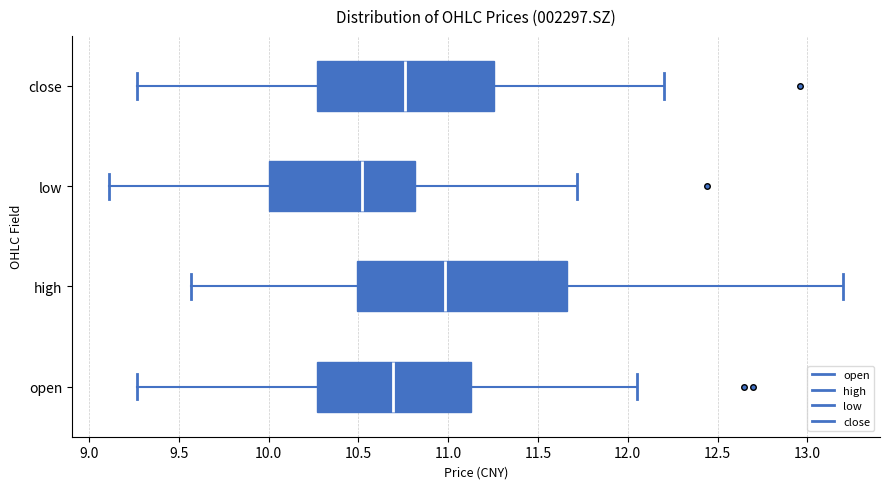

Which box has the furthest to the left median line?

low